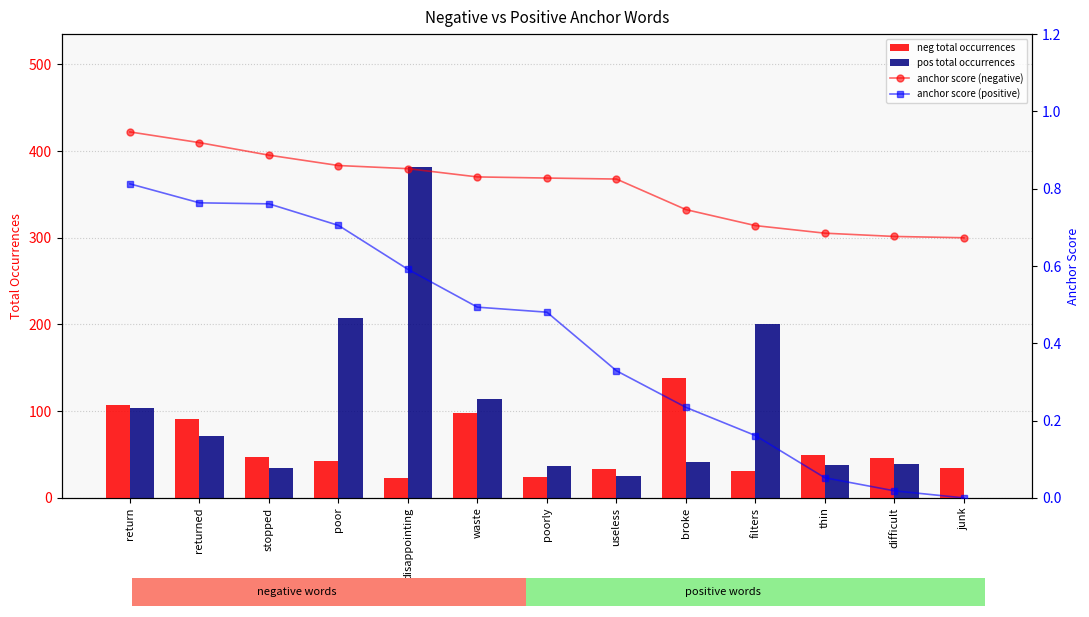

What is the spread (max minus min) of values at thin?

49.9